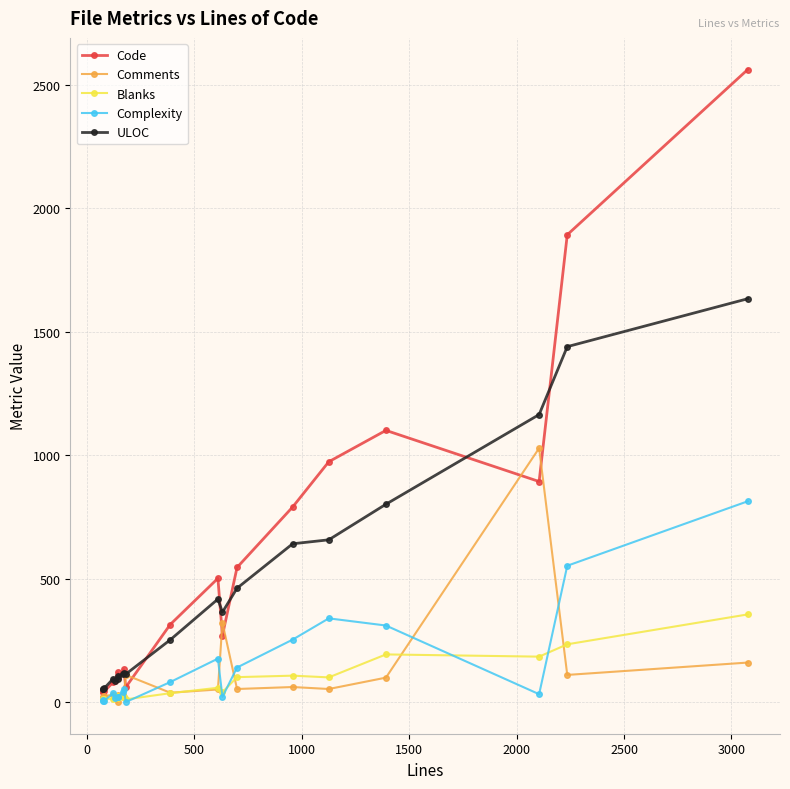

True or false: Code has more than 0 points higher than both neighbors.

True